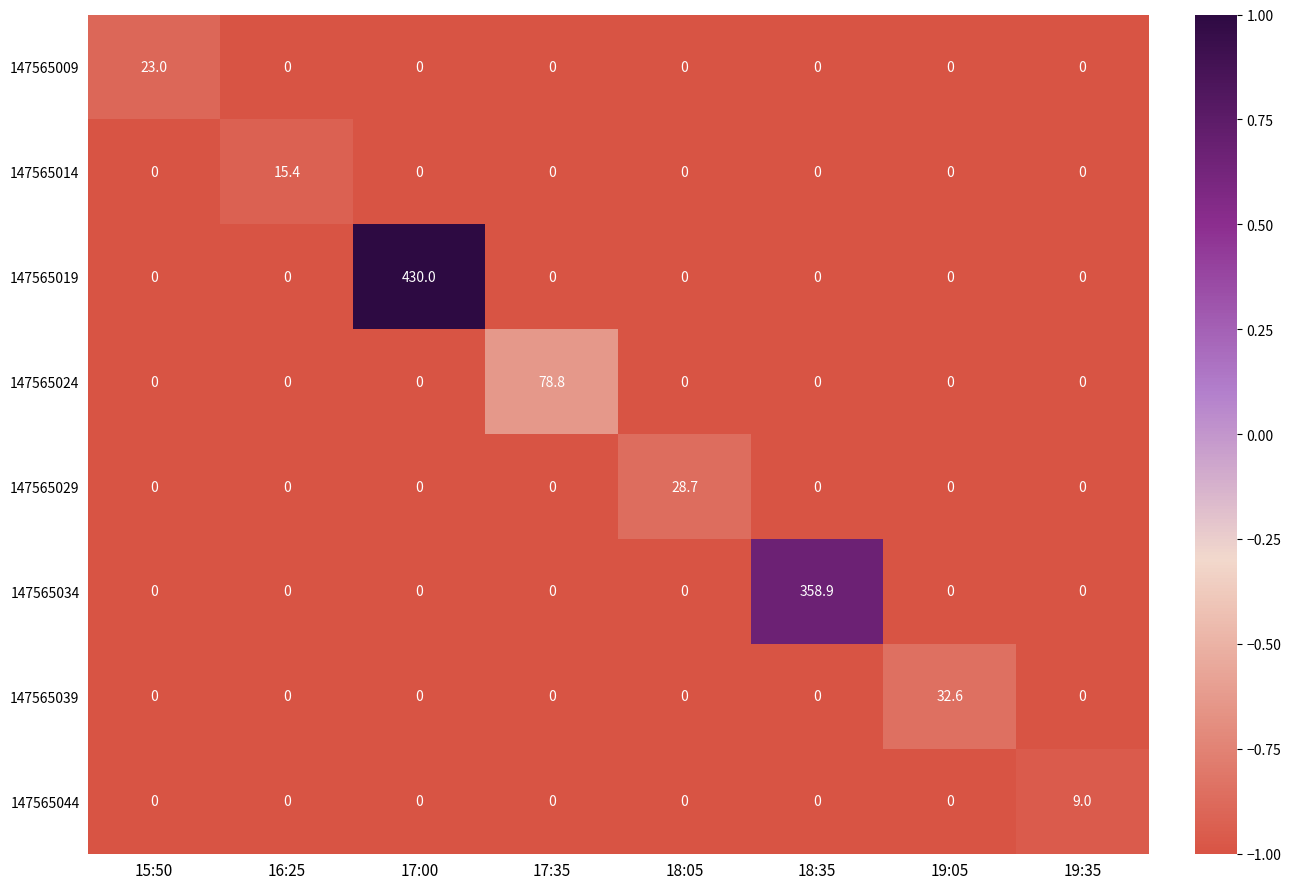

What is the maximum value for 147565044?

9.0